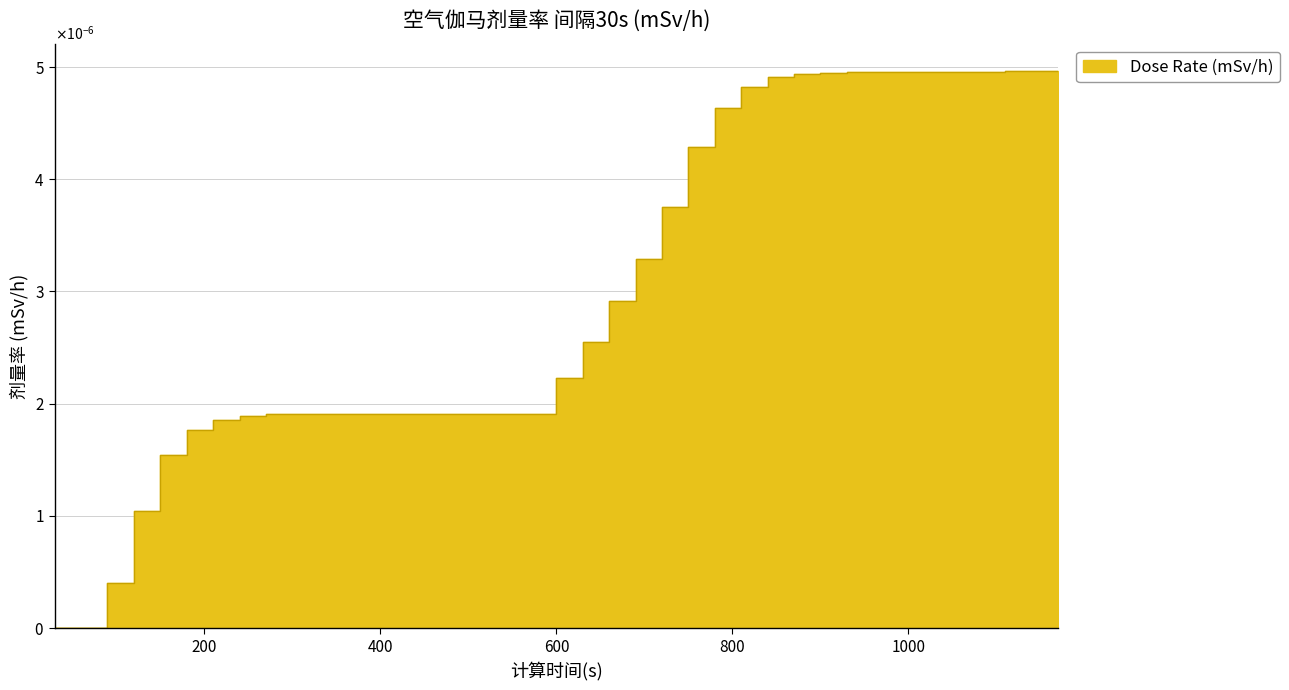

How many lines are shown in the chart?

1